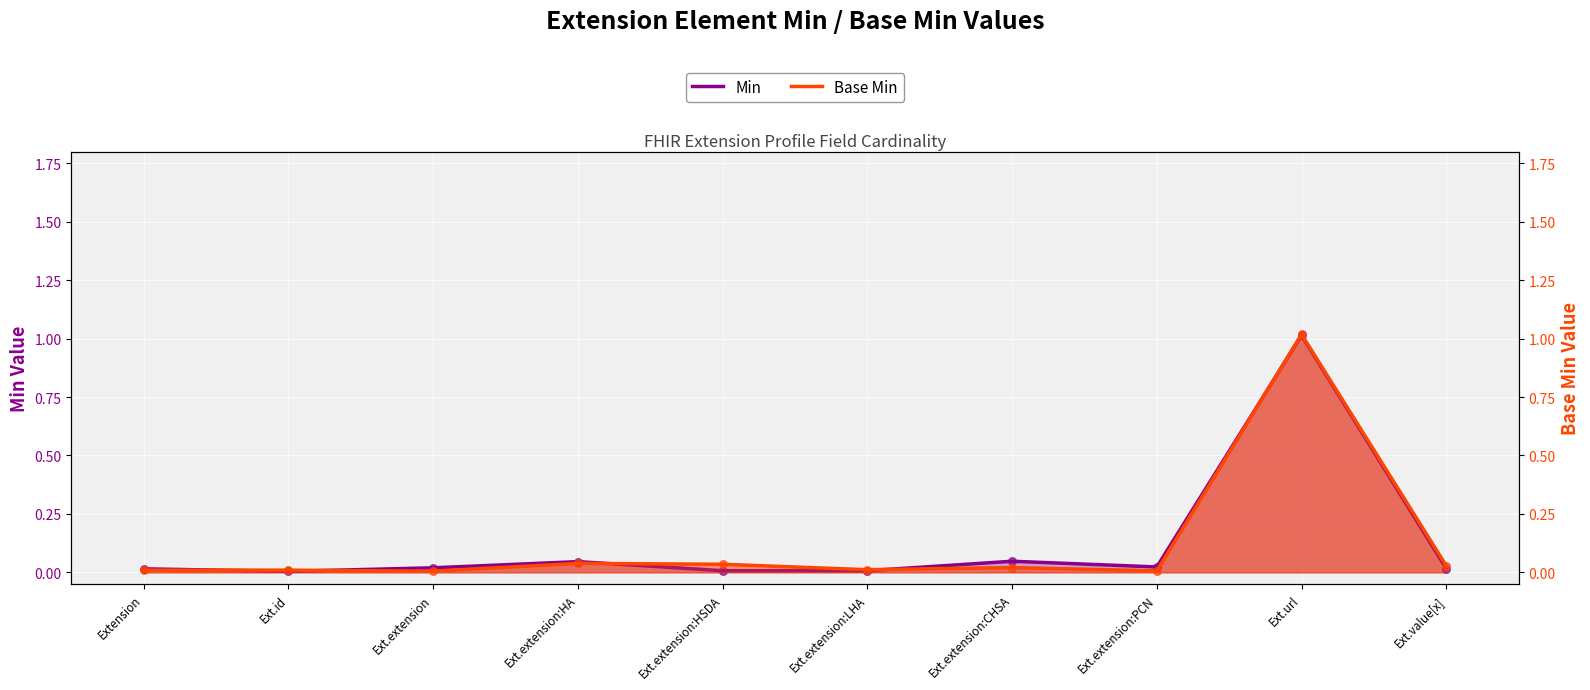

Which series reaches the minimum Y coordinate?

Min